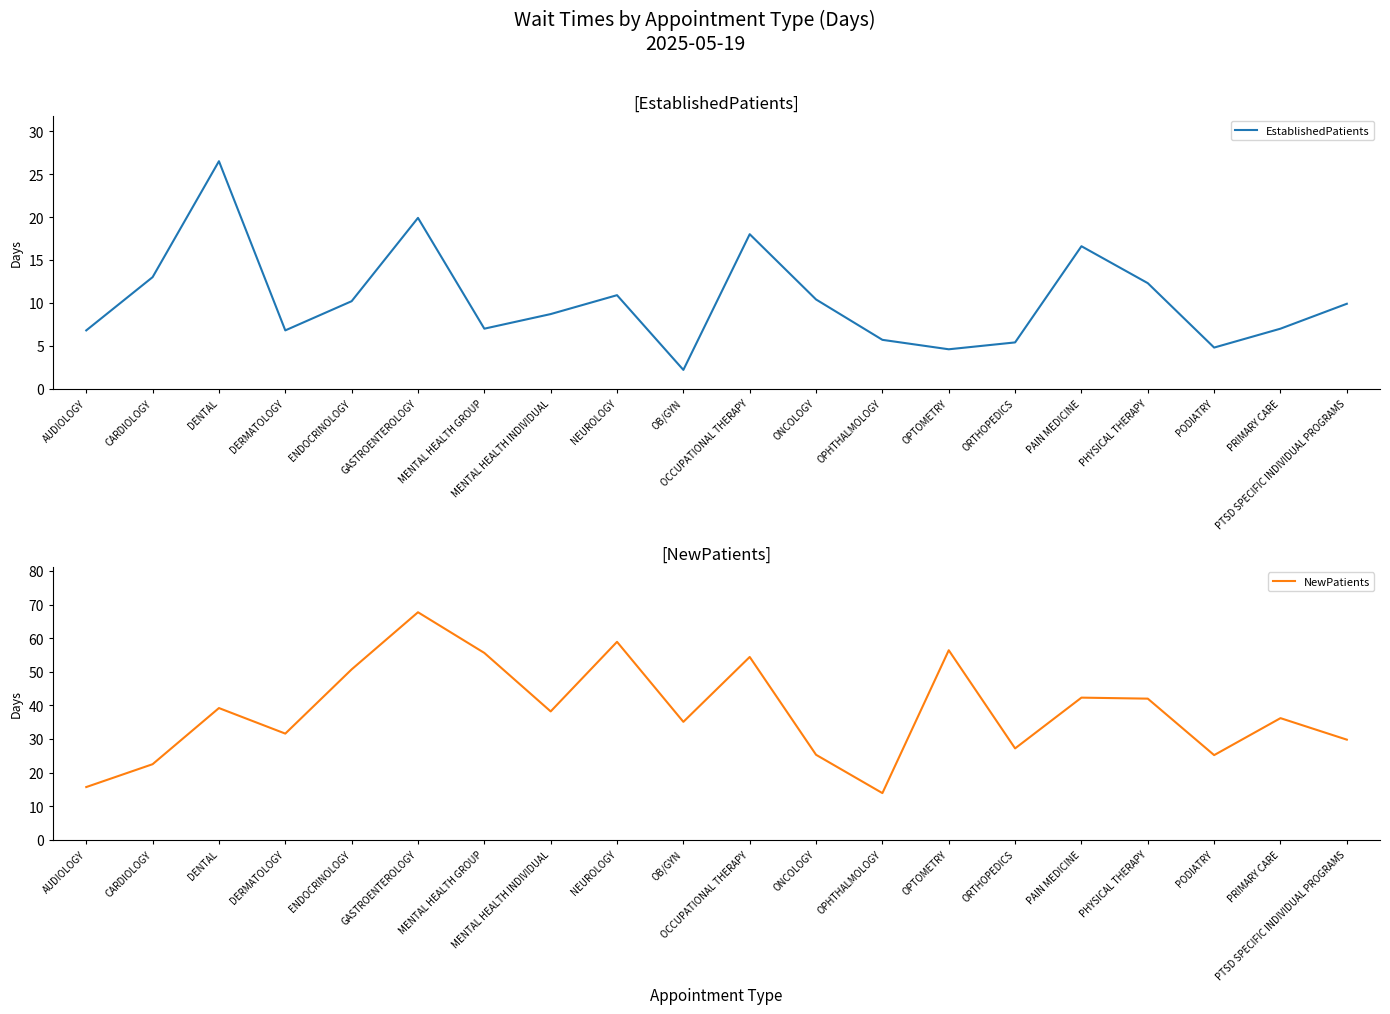

The EstablishedPatients series shows 35.1 at DENTAL. True or false?

False